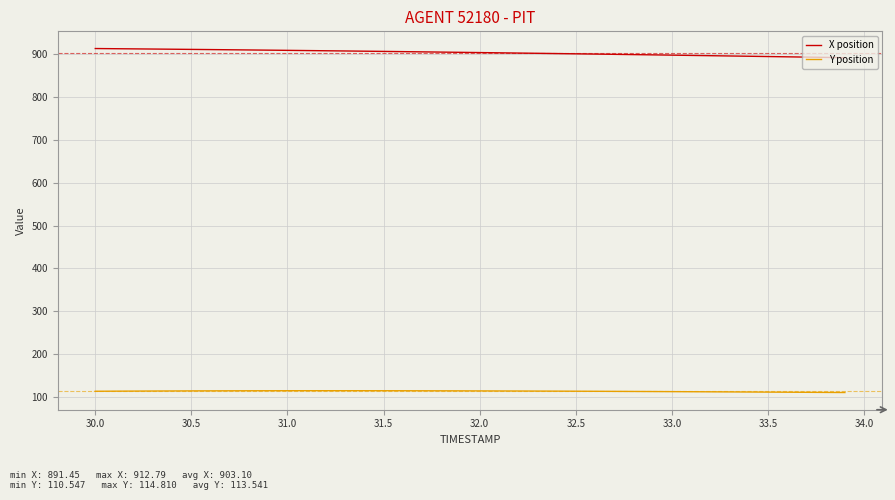

Is this an area chart (filled region under the line)?

No